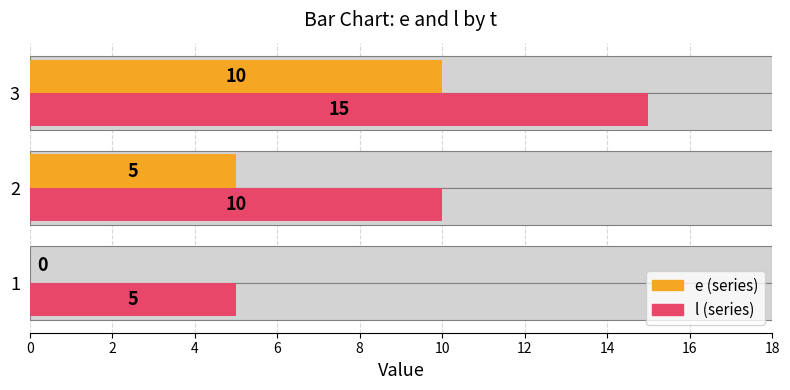

Between 1 and 3, which series saw the biggest shift?

e